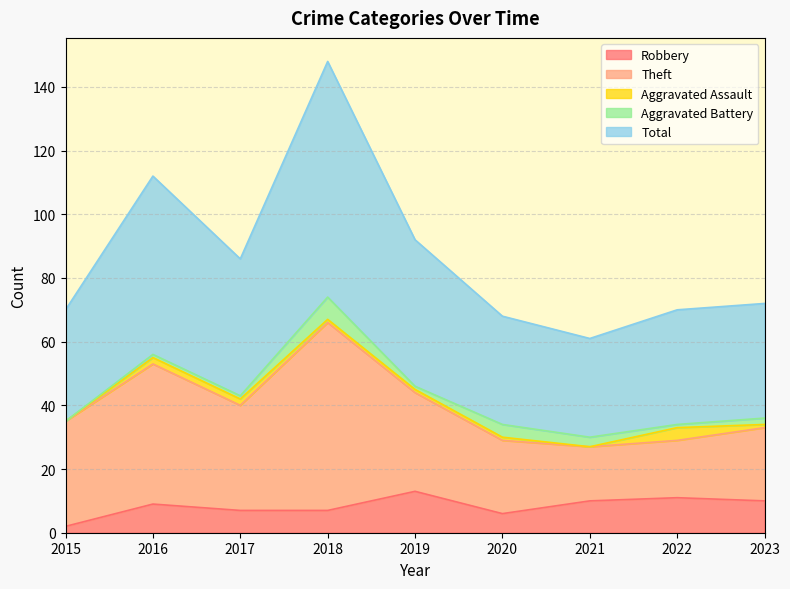

At which label does Aggravated Assault first exceed 1?

2016